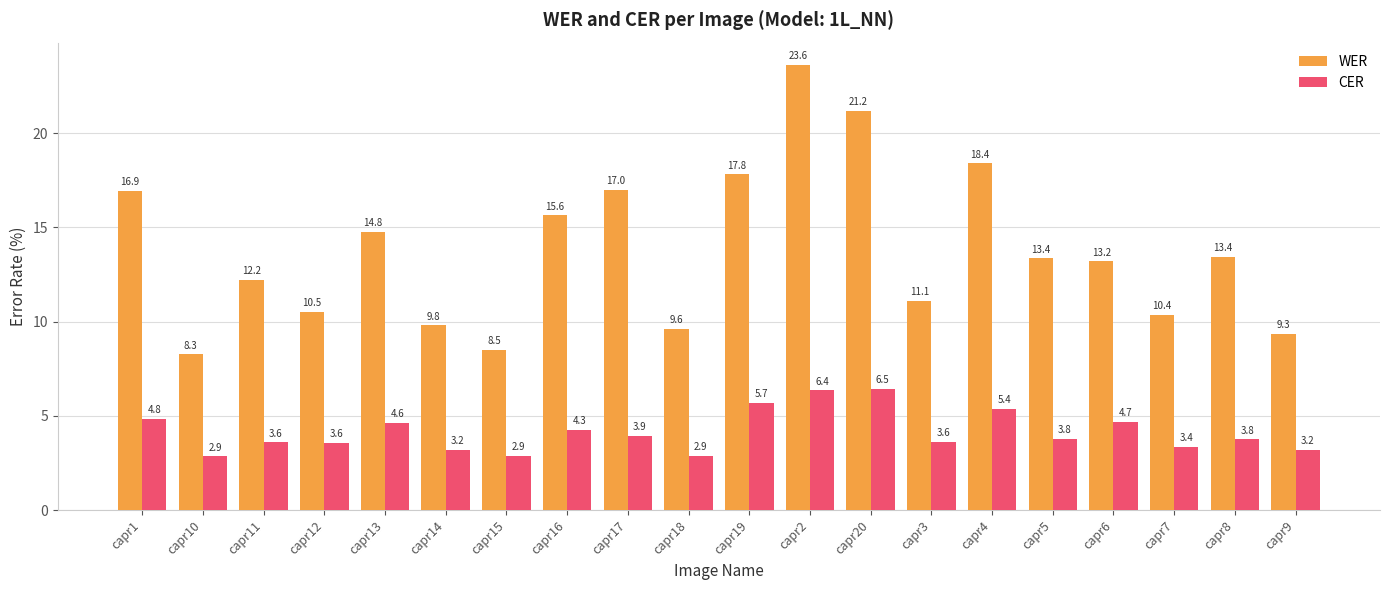

Which category has the highest value in the WER series?

capr2